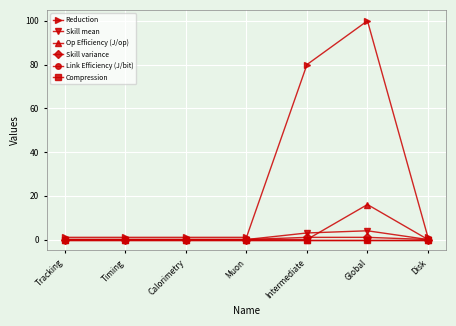

Rank the series at Global from highest to lowest value.

Reduction, Op Efficiency (J/op), Skill mean, Skill variance, Link Efficiency (J/bit), Compression